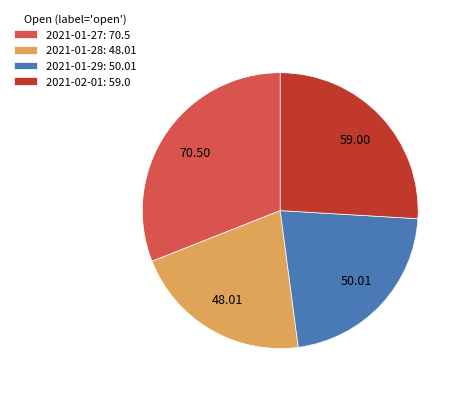

Which slice is the largest?

2021-01-27